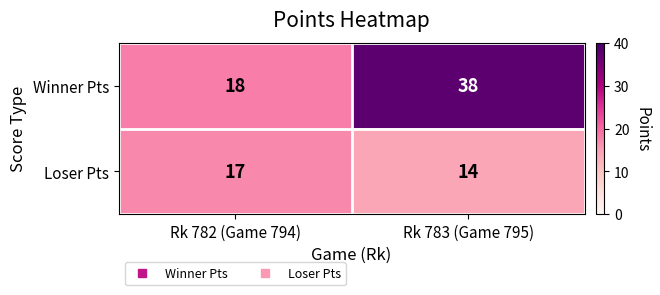

The value of Loser Pts at Rk 782 (Game 794) is 17. True or false?

True